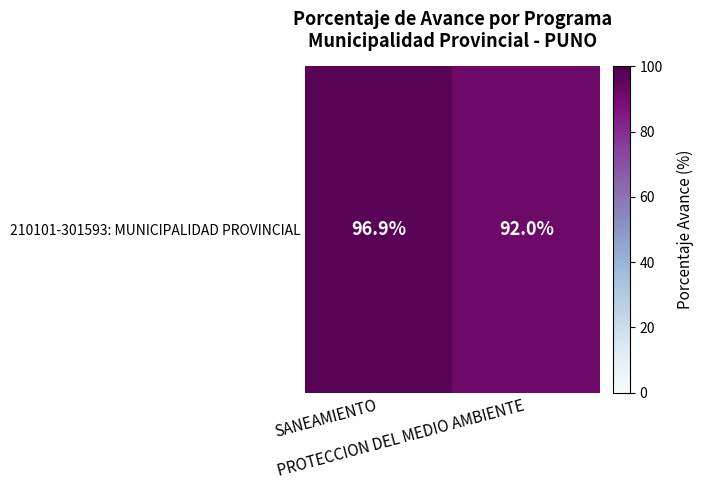

Approximately how many times larger is the value at SANEAMIENTO compared to PROTECCION DEL MEDIO AMBIENTE?

1.1